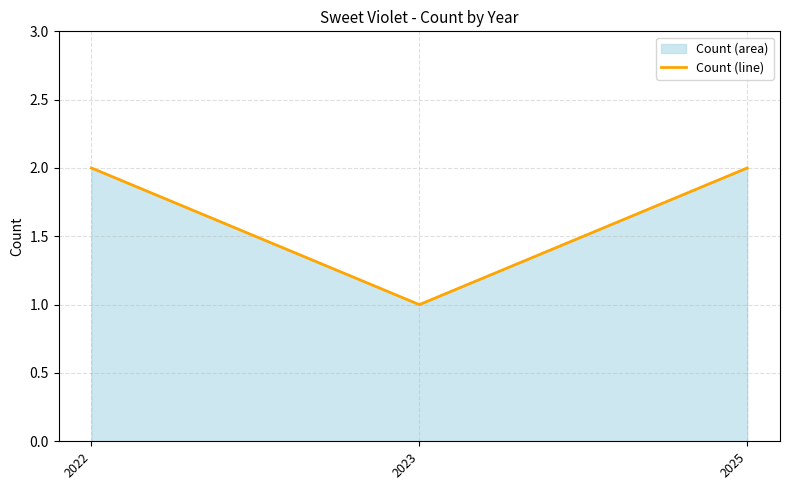

The chart shows a value of 2 at 2022. True or false?

True